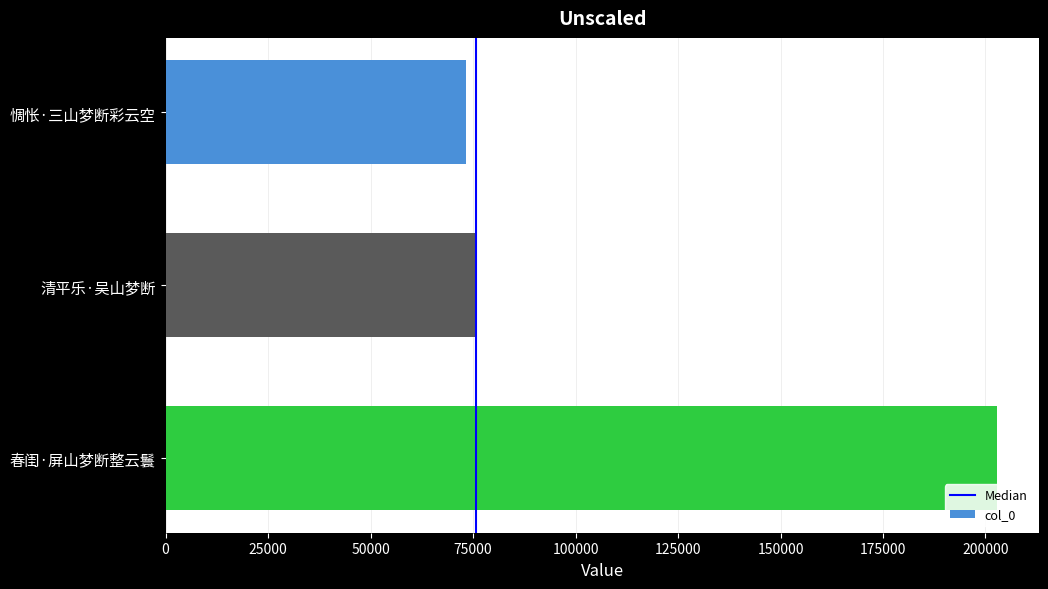

At which category does the chart reach its minimum across all series?

惆怅·三山梦断彩云空